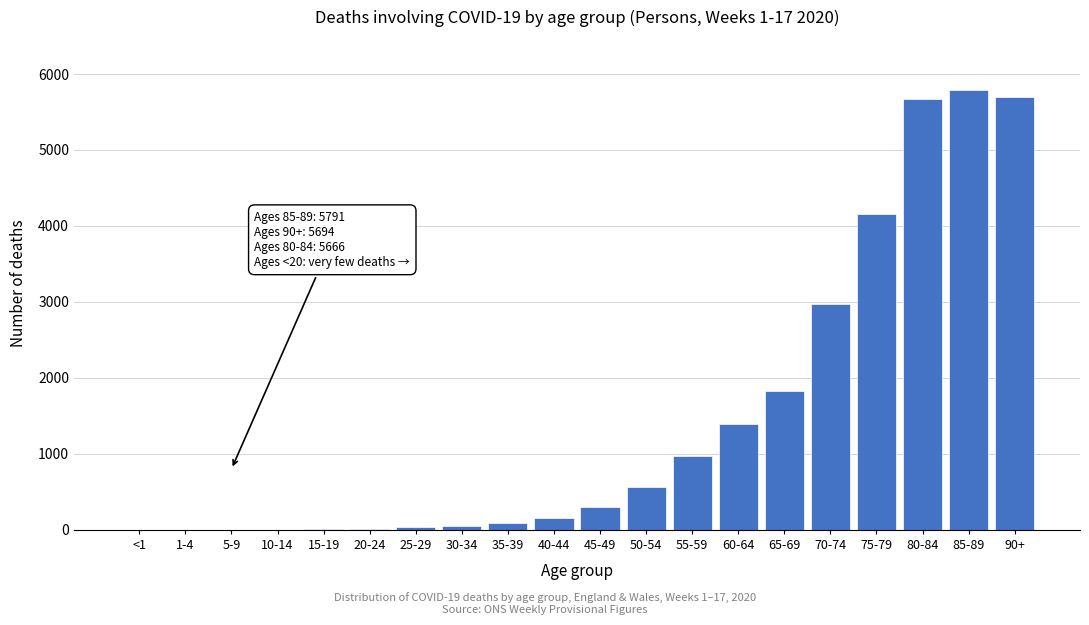

Approximately how many times larger is the value at 65-69 compared to 60-64?

1.3